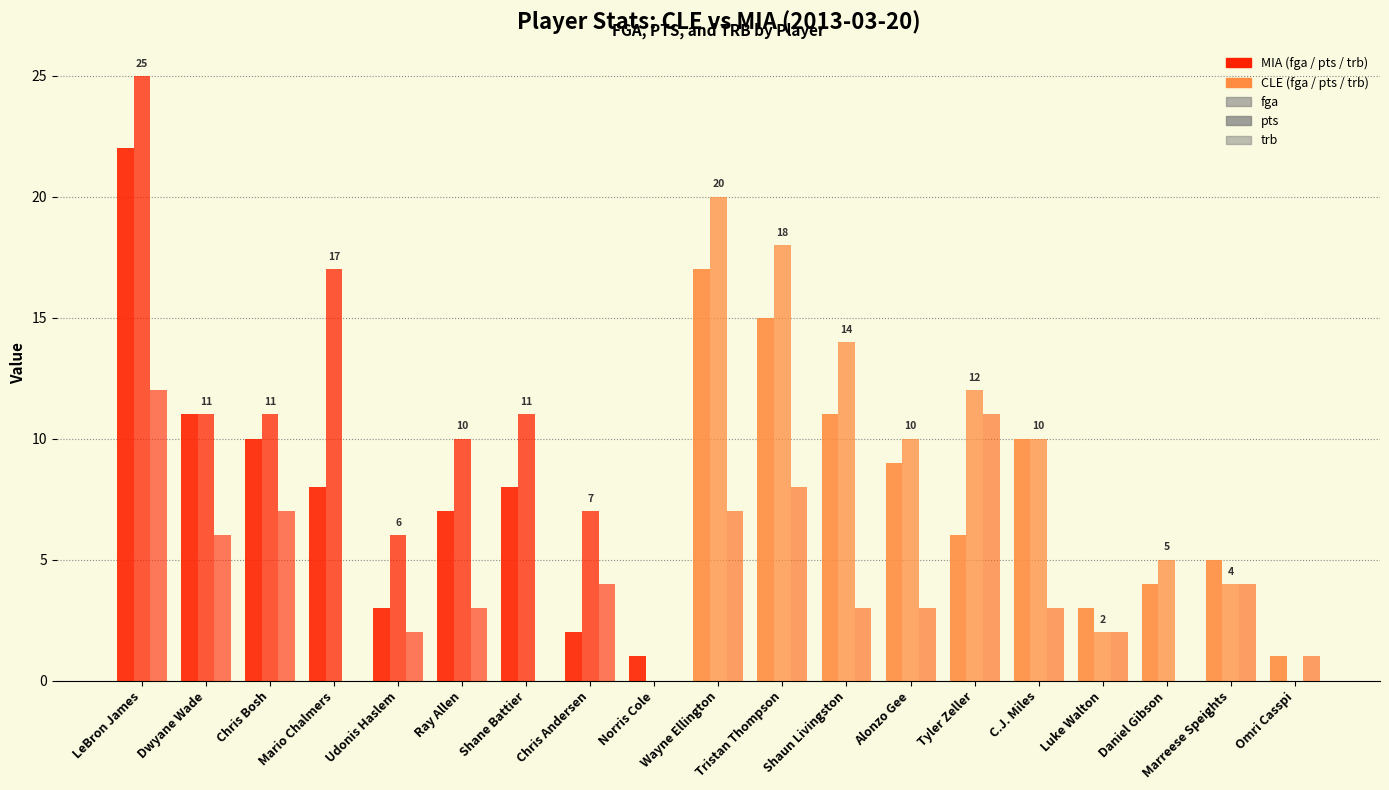

Reading left to right, list all the values displayed in this chart.

fga: 22	11	10	8	3	7	8	2	1	17	15	11	9	6	10	3	4	5	1
pts: 25	11	11	17	6	10	11	7	0	20	18	14	10	12	10	2	5	4	0
trb: 12	6	7	0	2	3	0	4	0	7	8	3	3	11	3	2	0	4	1